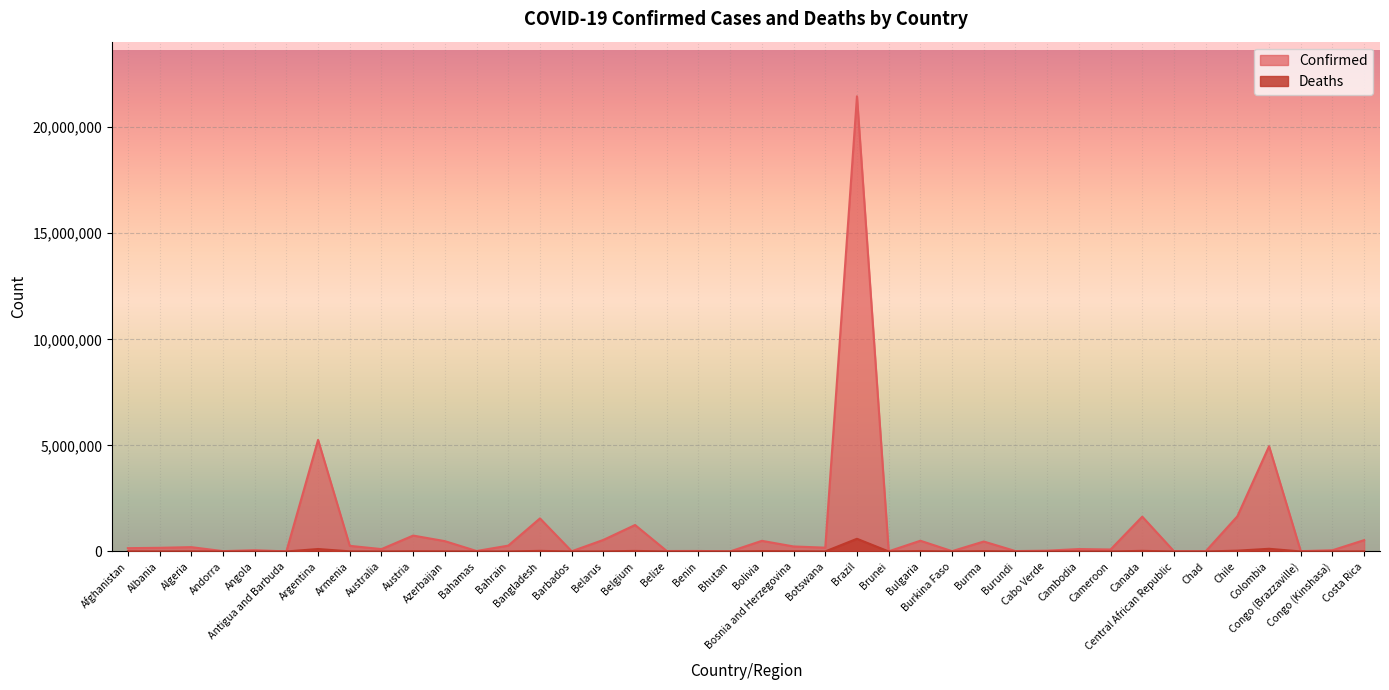

At how many categories does at least one series exceed 2745146?

3